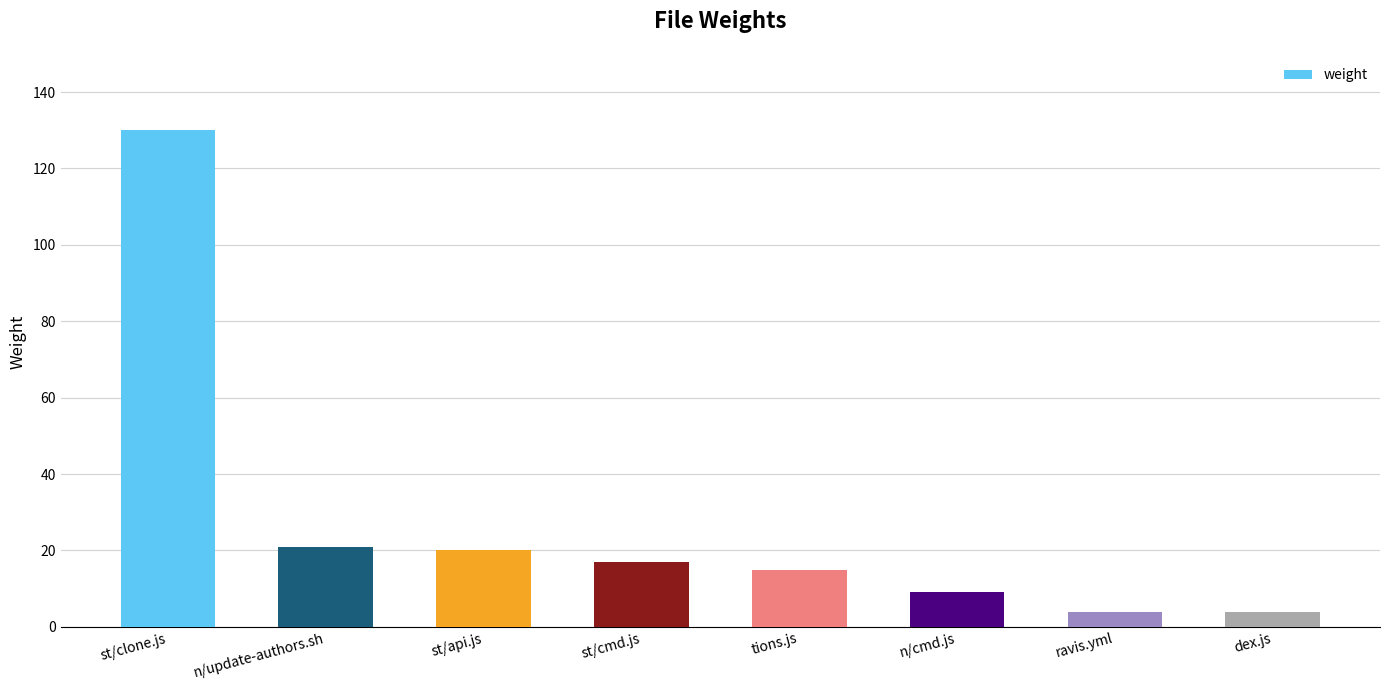

What is the label of the 8th bar from the left?

dex.js